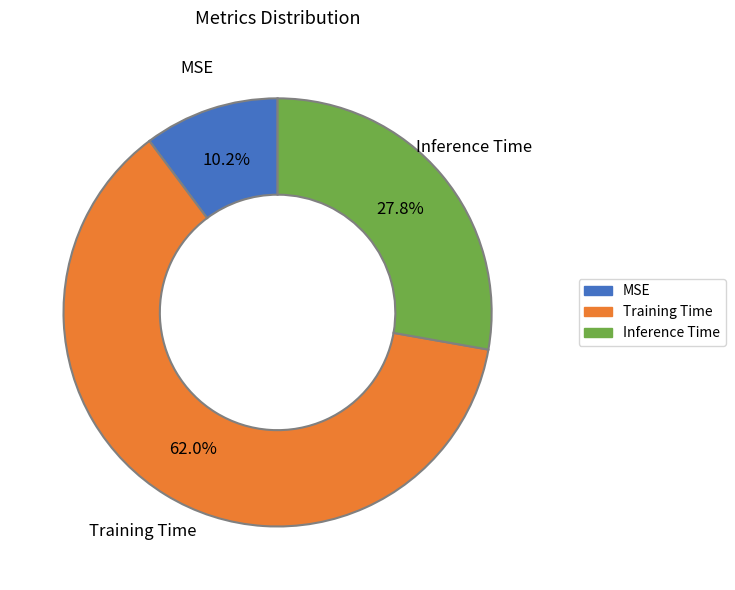

What percentage do Inference Time and MSE together represent?

38.0%